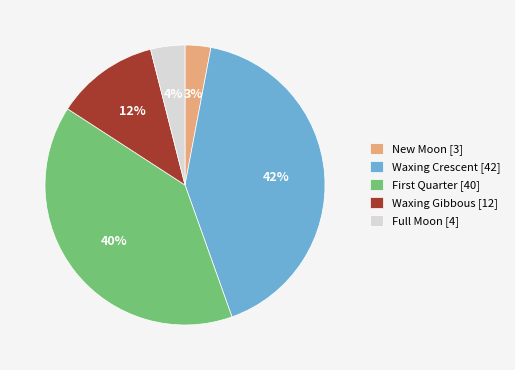

The Waxing Gibbous [12] slice represents 12% of the pie. True or false?

True